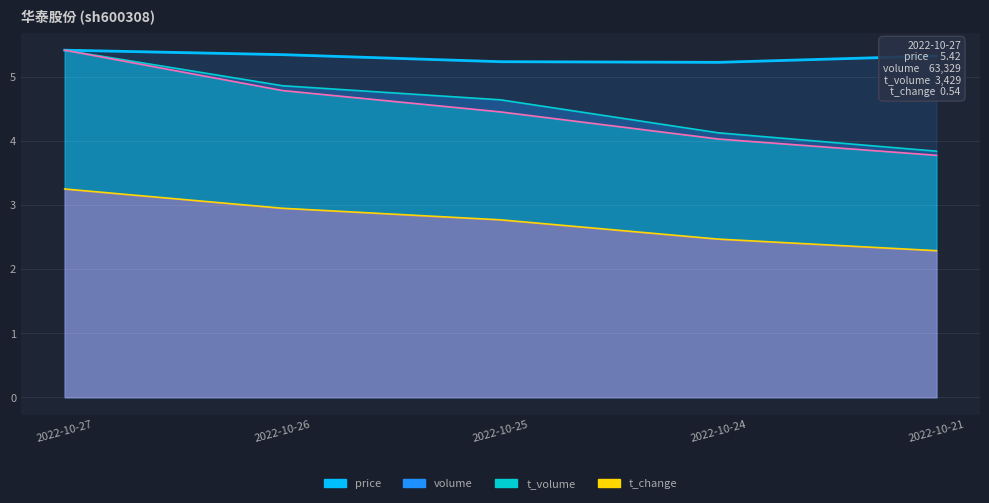

Count the number of categories in the chart.

5